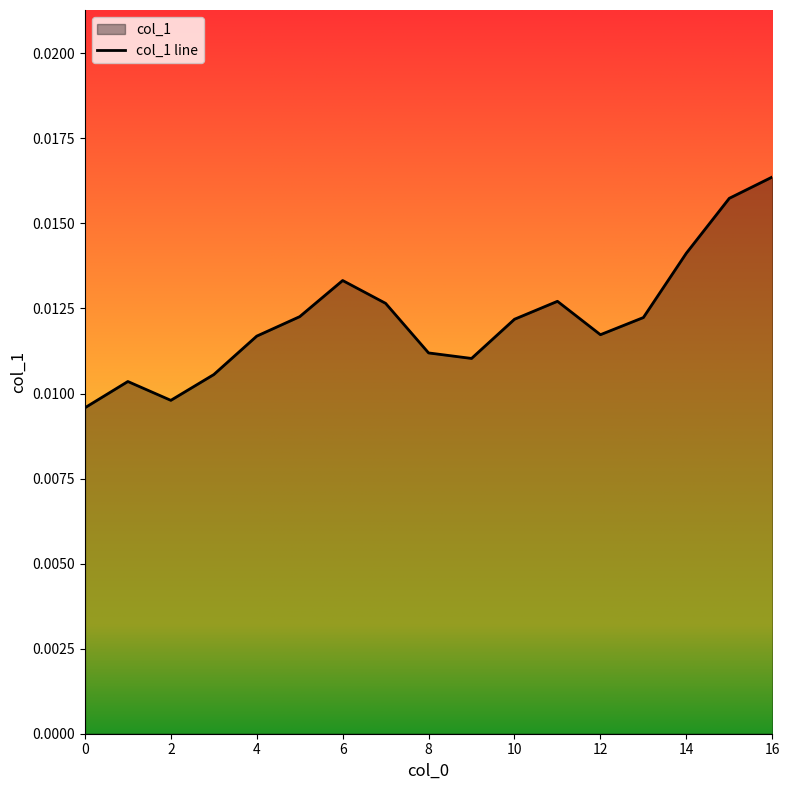

List the labels in order of value, largest first.

16, 15, 14, 6, 11, 7, 5, 13, 10, 12, 4, 8, 9, 3, 1, 2, 0